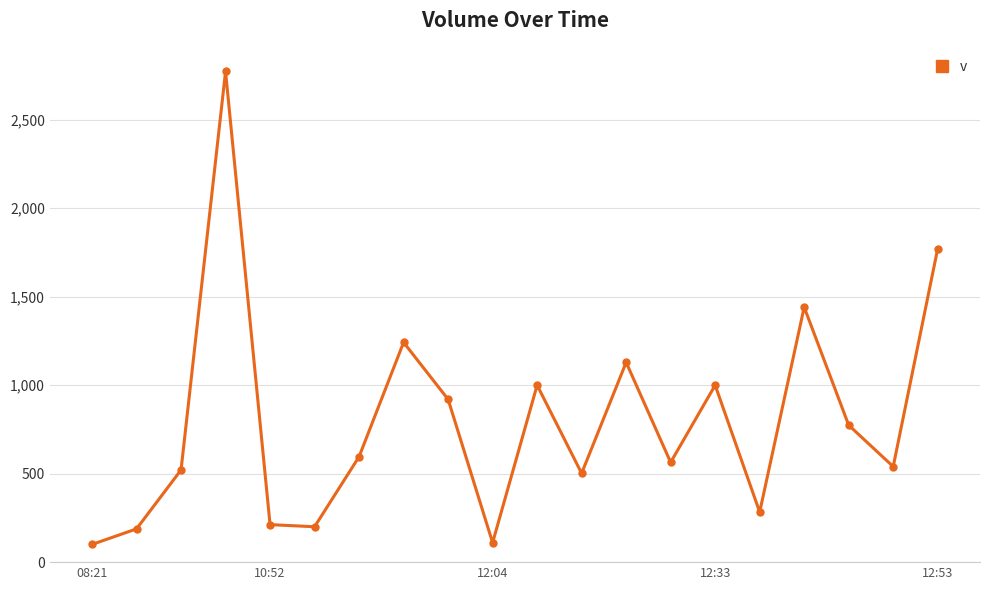

What is the difference between the maximum and second lowest values?

2663